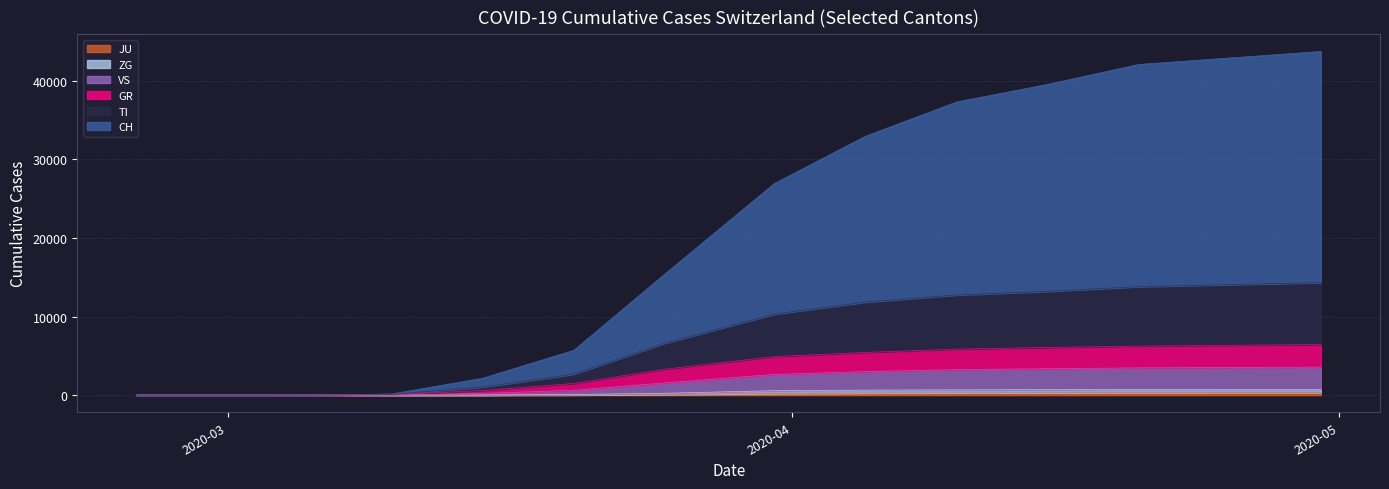

True or false: ZG and CH intersect in this chart.

False